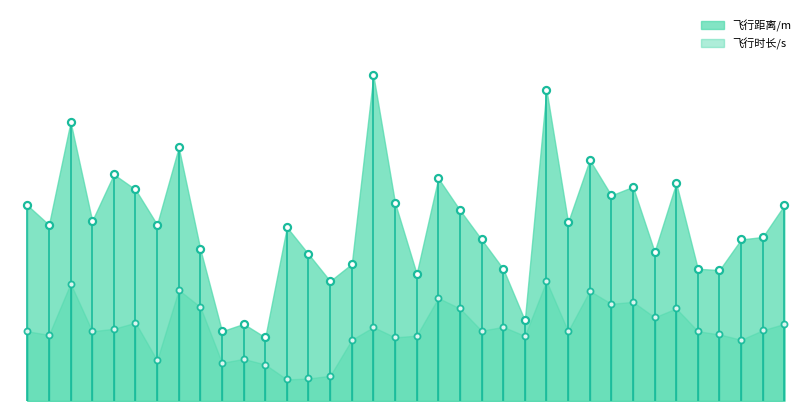

Is the value of 飞行时长/s at 30 greater than the value of 飞行距离/m at 11?

Yes